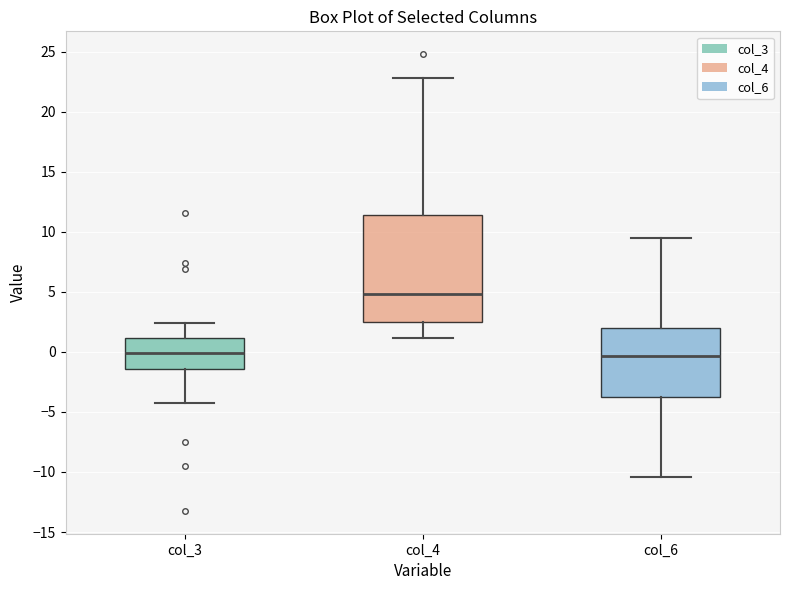

Reading left to right, transcribe this box plot: for each box, give where its median line is, the range the box spans, and where its two whiskers end, as read against the y-axis. The values are not printed on the chart, so give them approximately, as read against the axis.

col_3: median 0.0, box -1.5 to 1.0, whiskers -4.5 to 2.5
col_4: median 5.0, box 2.5 to 11.5, whiskers 1.0 to 23.0
col_6: median -0.5, box -3.5 to 2.0, whiskers -10.5 to 9.5